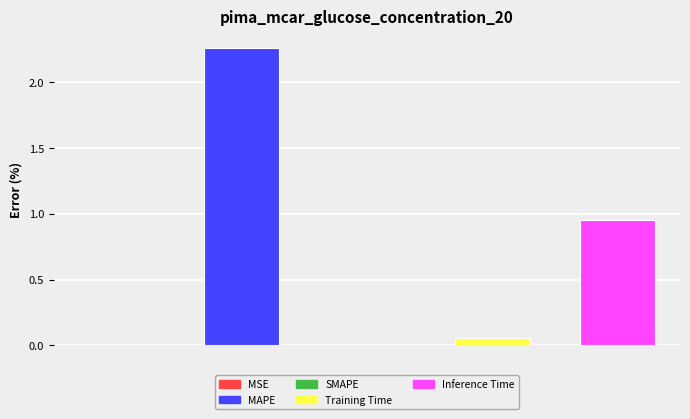

Count the number of categories in the chart.

5